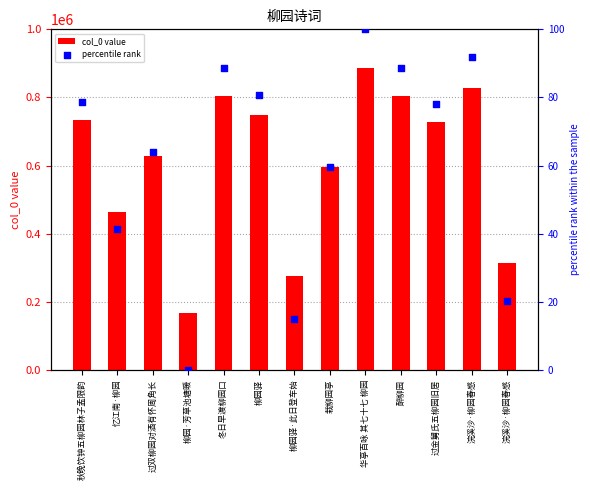

What is the total value across all series at 过双柳园对酒有怀周角长?

627039.0